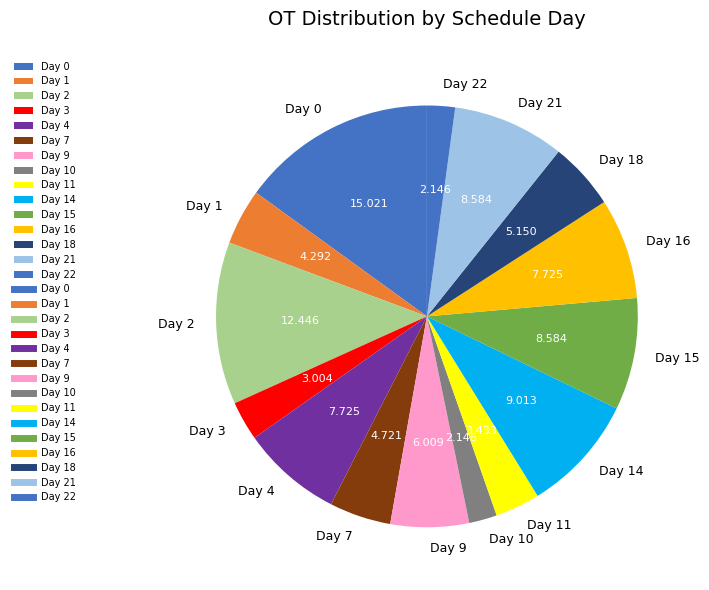

Count the number of slices in the pie.

15